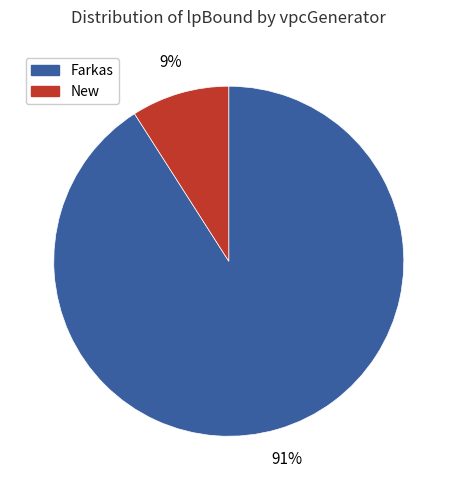

To the nearest percent, what is the difference between the largest and smallest slice percentages?

82%